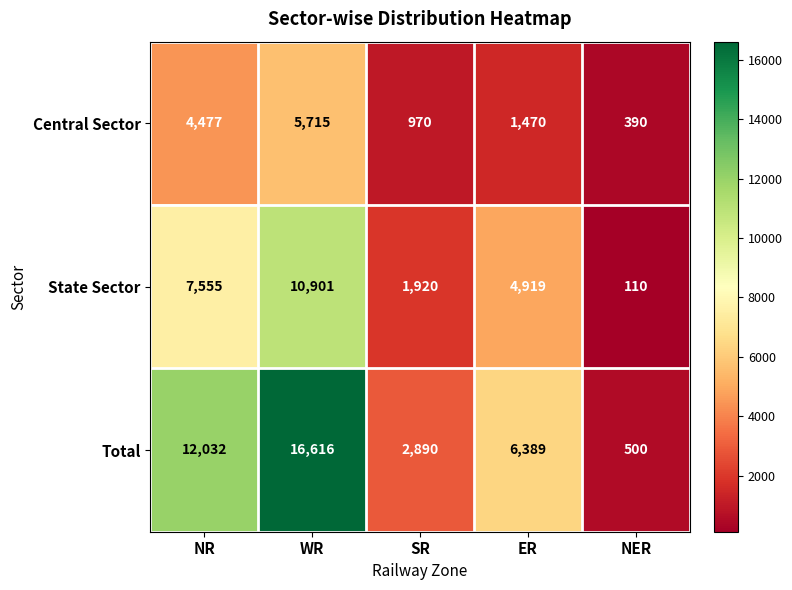

True or false: Central Sector has a value of 390 at NER.

True